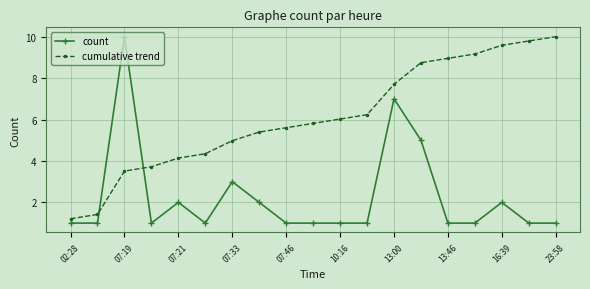

What are all the series names shown in the legend?

count, cumulative trend